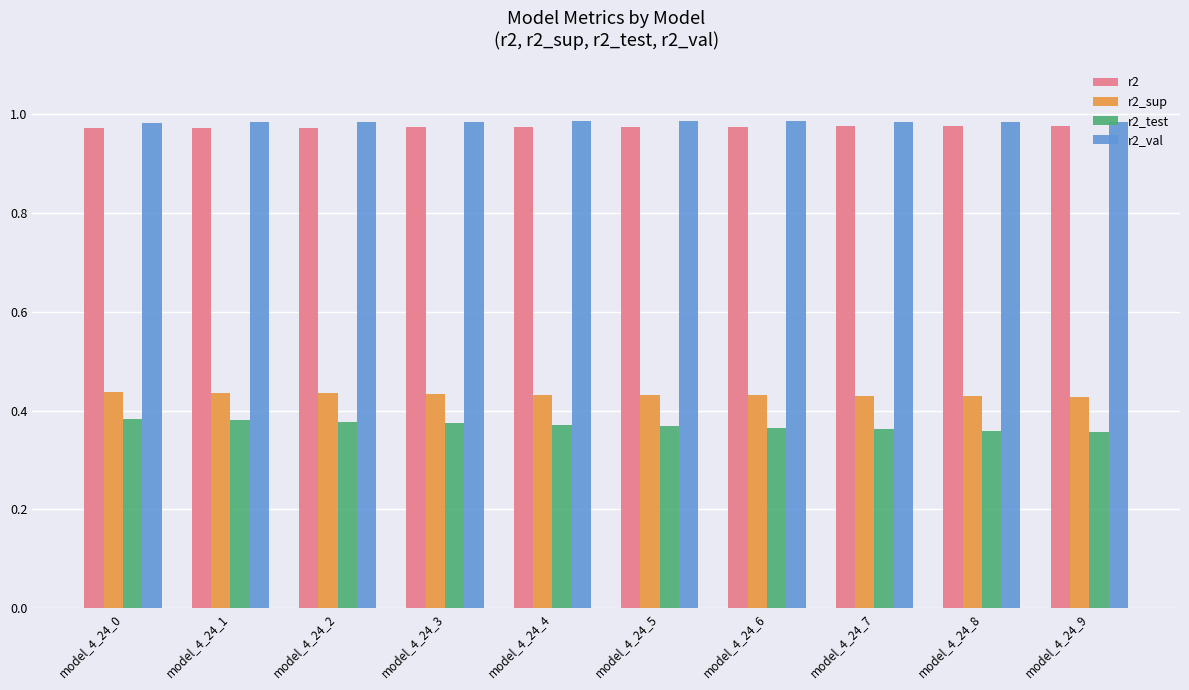

Rank the series by their maximum value, from lowest to highest.

r2_test, r2_sup, r2, r2_val